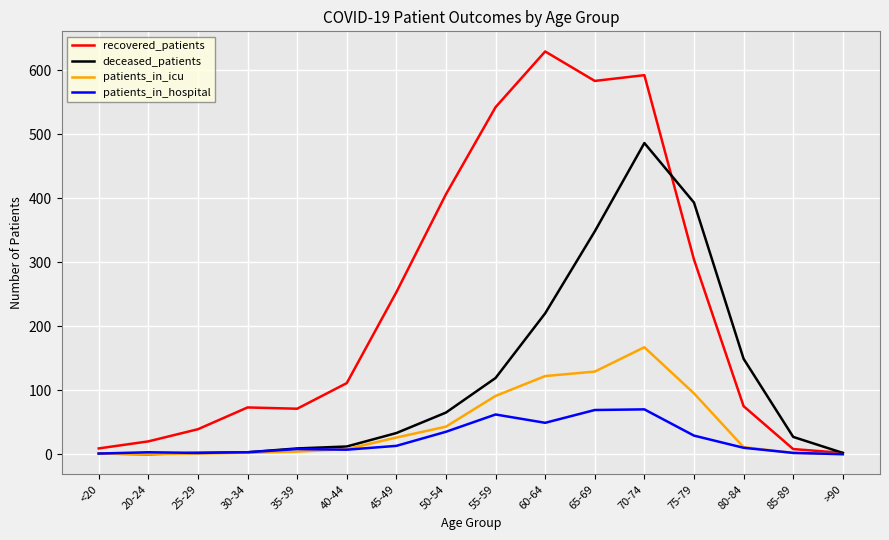

List the series in order of their peak value, lowest first.

patients_in_hospital, patients_in_icu, deceased_patients, recovered_patients